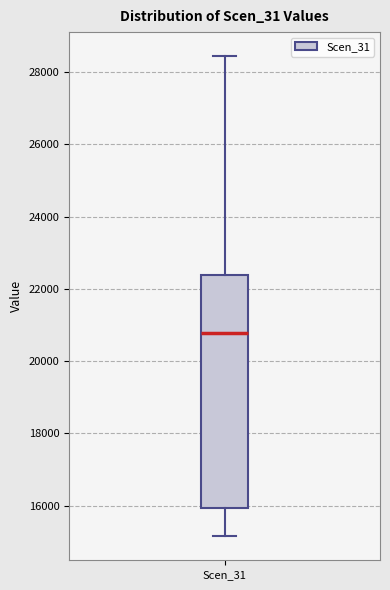

Transcribe this box plot: give where the median line is, the range the box spans, and where the two whiskers end, as read against the y-axis. The values are not printed on the chart, so give them approximately, as read against the axis.

median 20800, box 16000 to 22400, whiskers 15200 to 28400